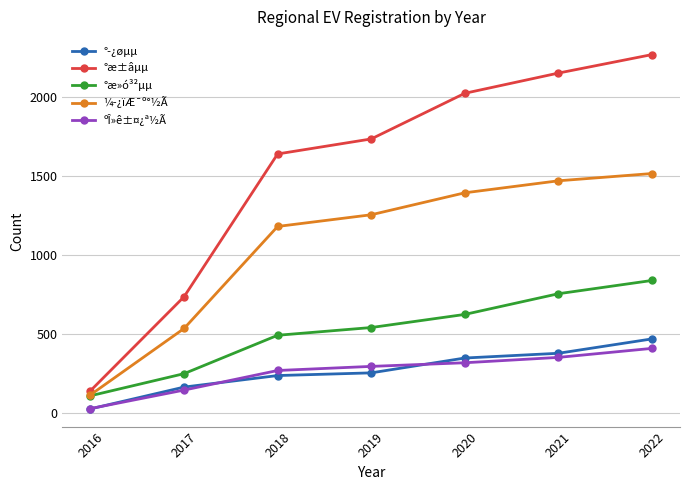

List the series in order of their peak value, lowest first.

ºÎ»ê±¤¿ª½Ã, °­¿øµµ, °æ»ó³²µµ, ¼­¿ïÆ¯º°½Ã, °æ±âµµ